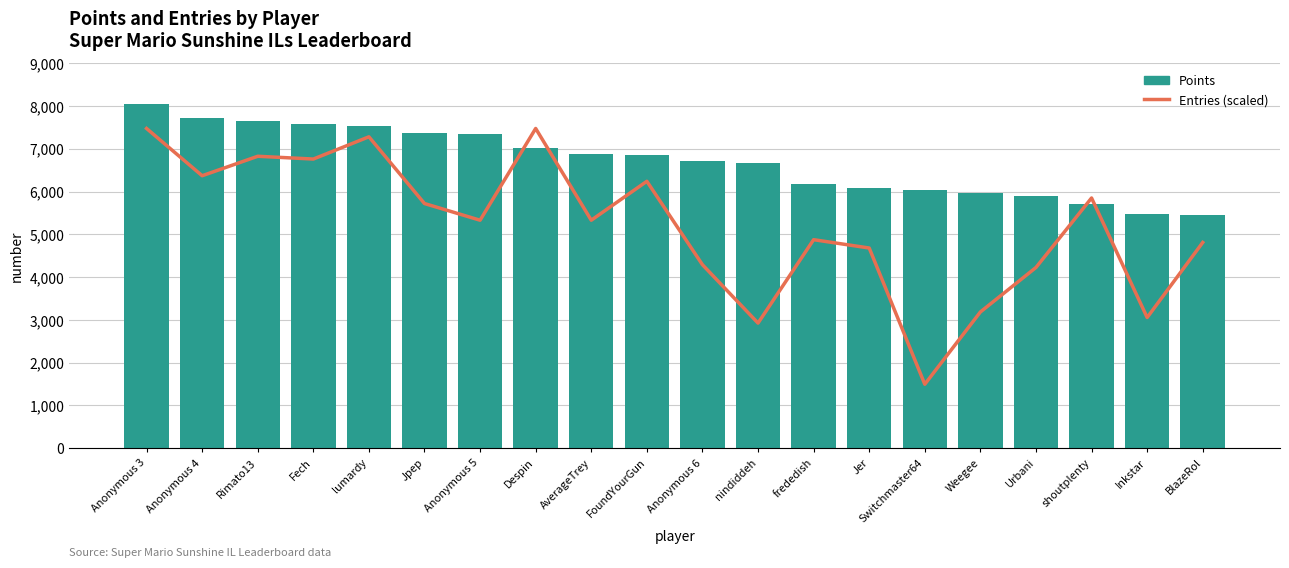

Which has a higher value, Jer or Rimato13?

Rimato13